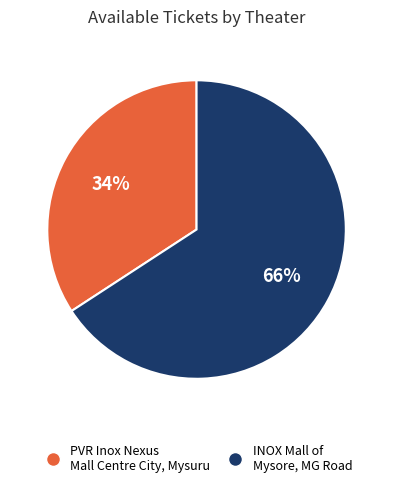

What percentage is the INOX Mall of Mysore, MG Road slice, to the nearest percent?

66%